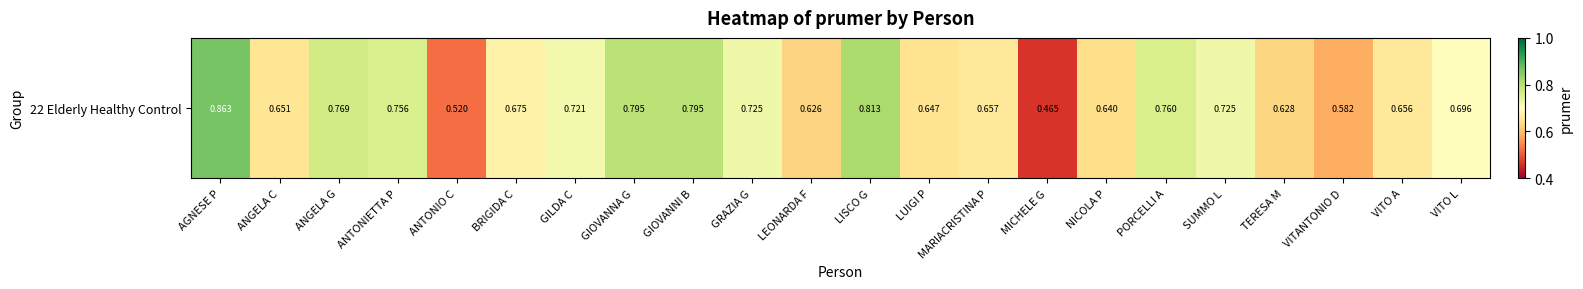

Which has a higher value, LUIGI P or VITO L?

VITO L